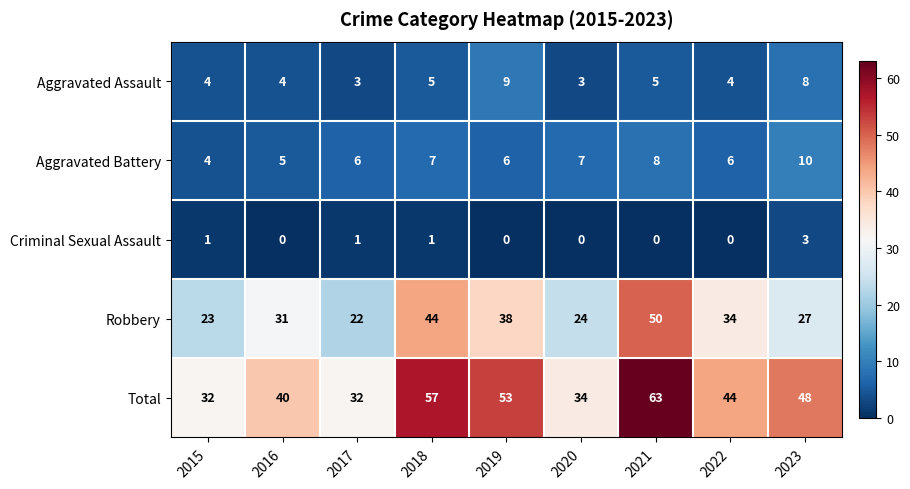

Rank the series by their maximum value, from lowest to highest.

Criminal Sexual Assault, Aggravated Assault, Aggravated Battery, Robbery, Total